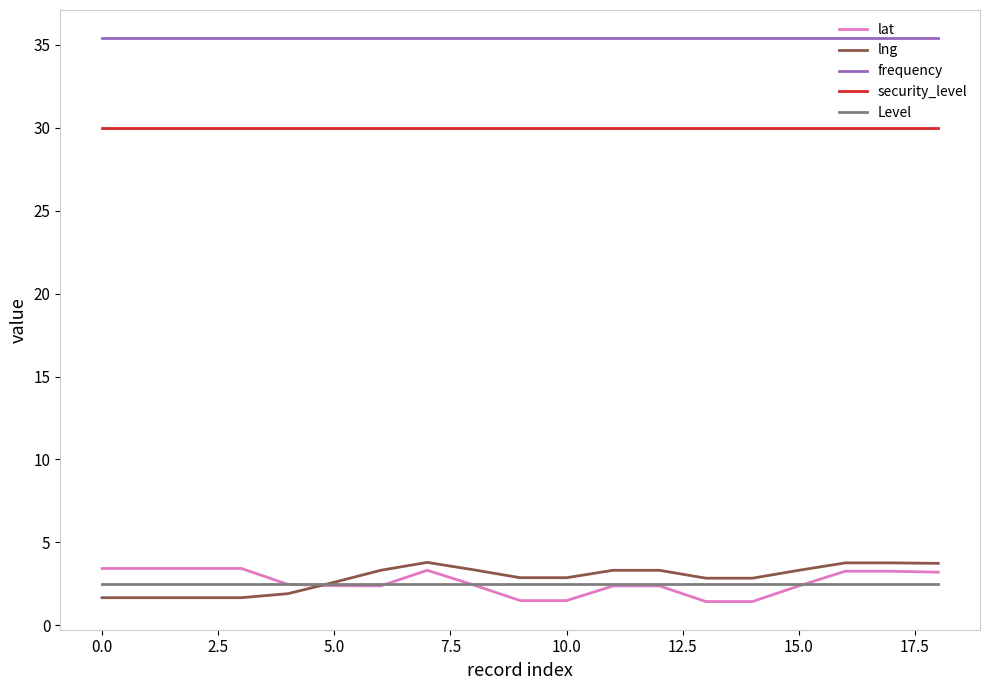

Which series has the largest total across all categories?

frequency